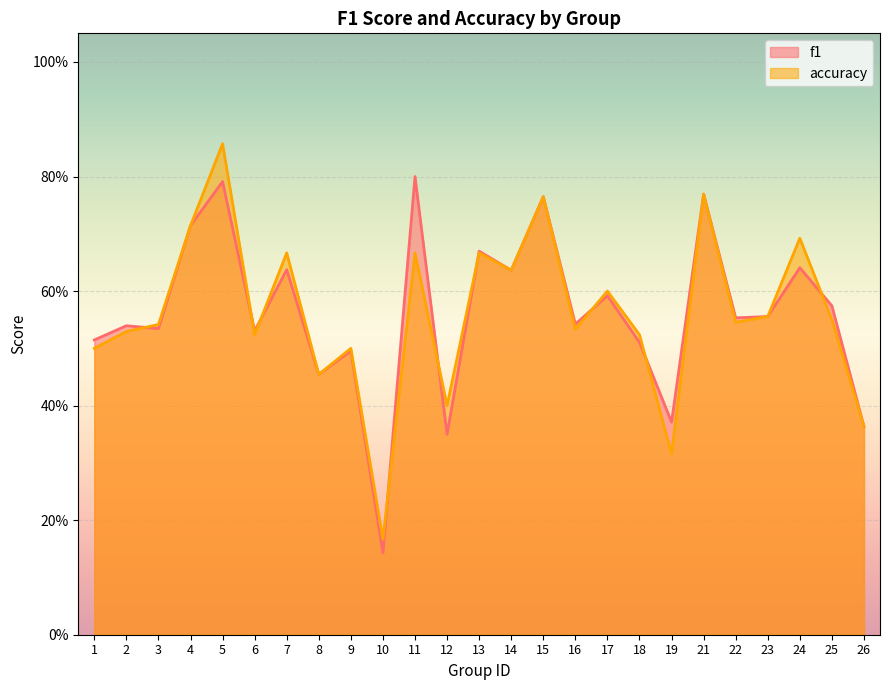

What are all the series names shown in the legend?

f1, accuracy